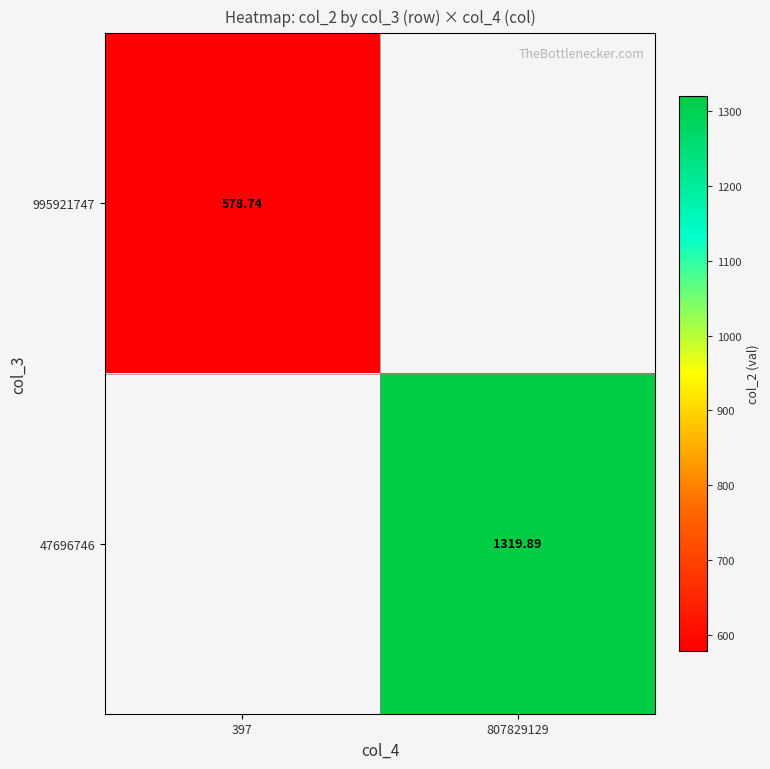

How many data points in 47696746 are above 1319?

1